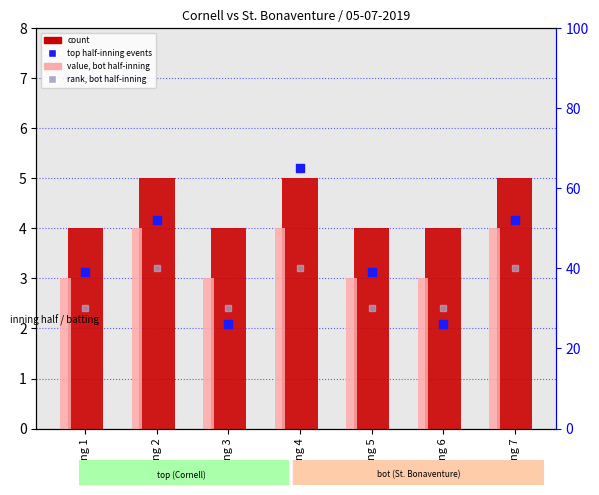

Which series reaches the minimum Y coordinate?

value, bot half-inning